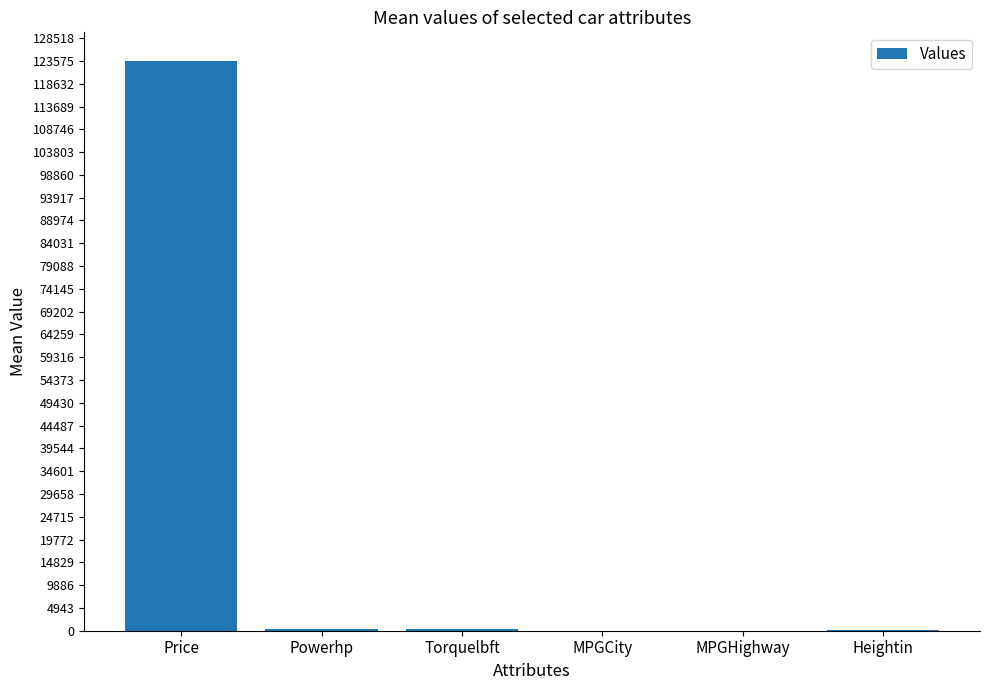

The chart shows a value of 123594.6 at Price. True or false?

True